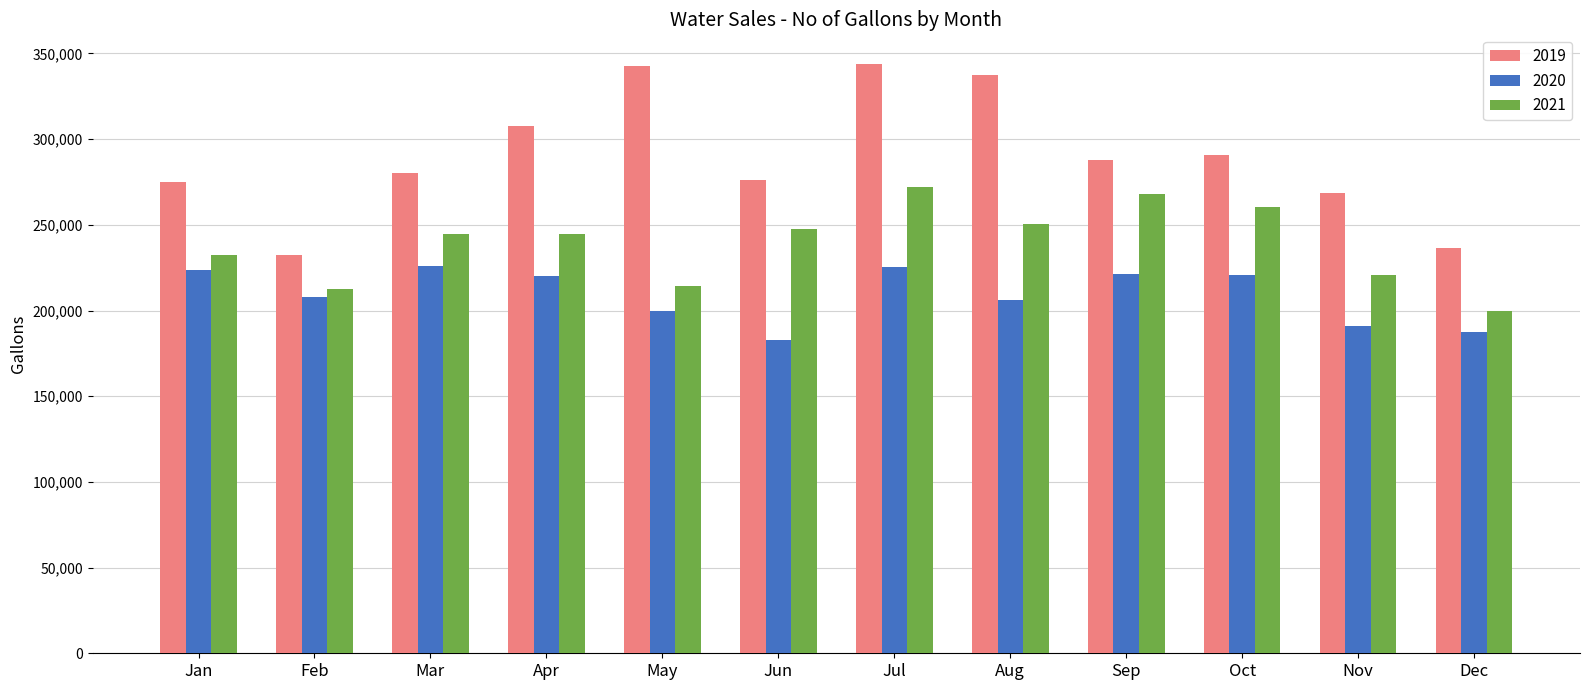

What is the value of the 2021 bar at the 11th from the left?

220717